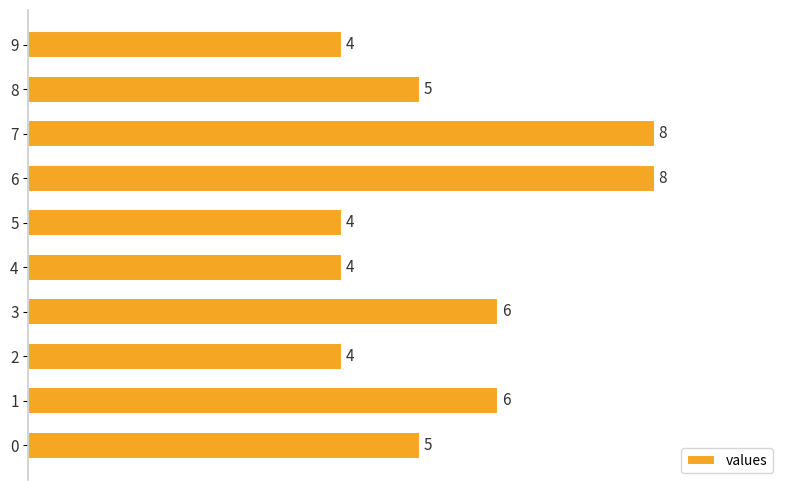

Are the bars horizontal?

Yes